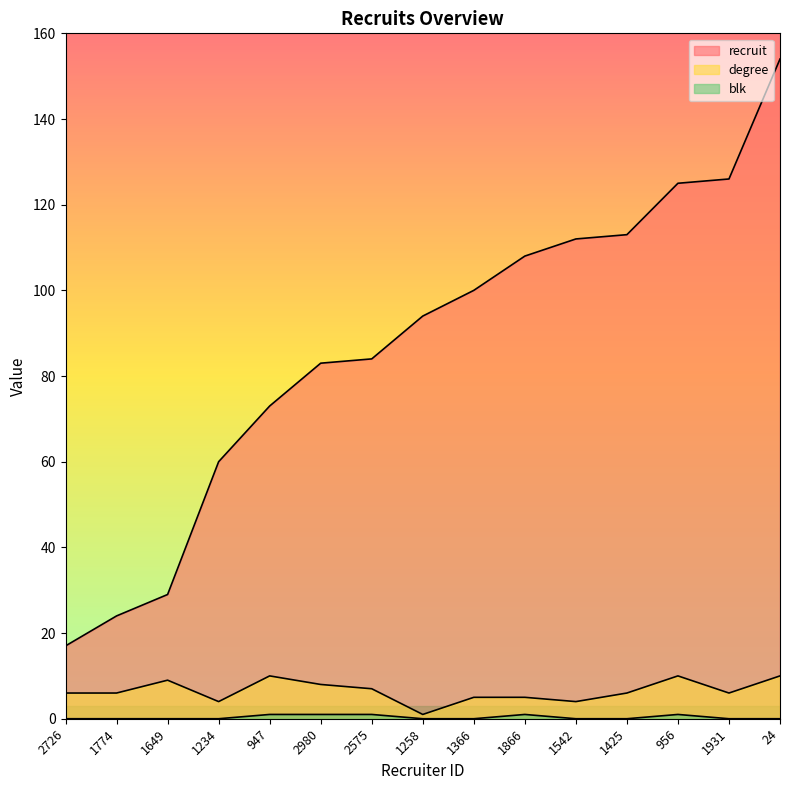

How many lines are shown in the chart?

3